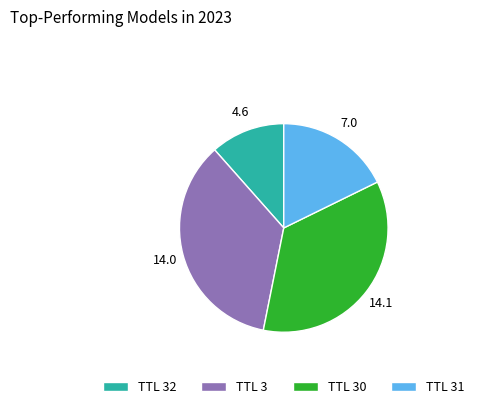

True or false: TTL 32 accounts for 12% of the total.

True